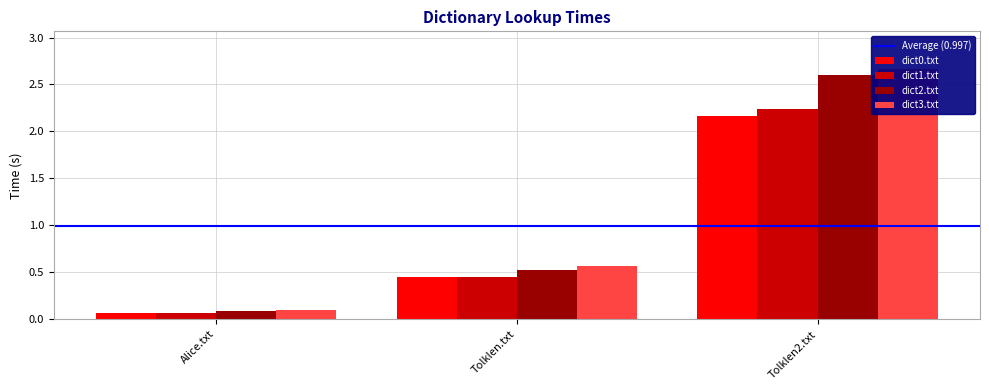

What is the label of the 2nd bar from the right?

Tolklen.txt